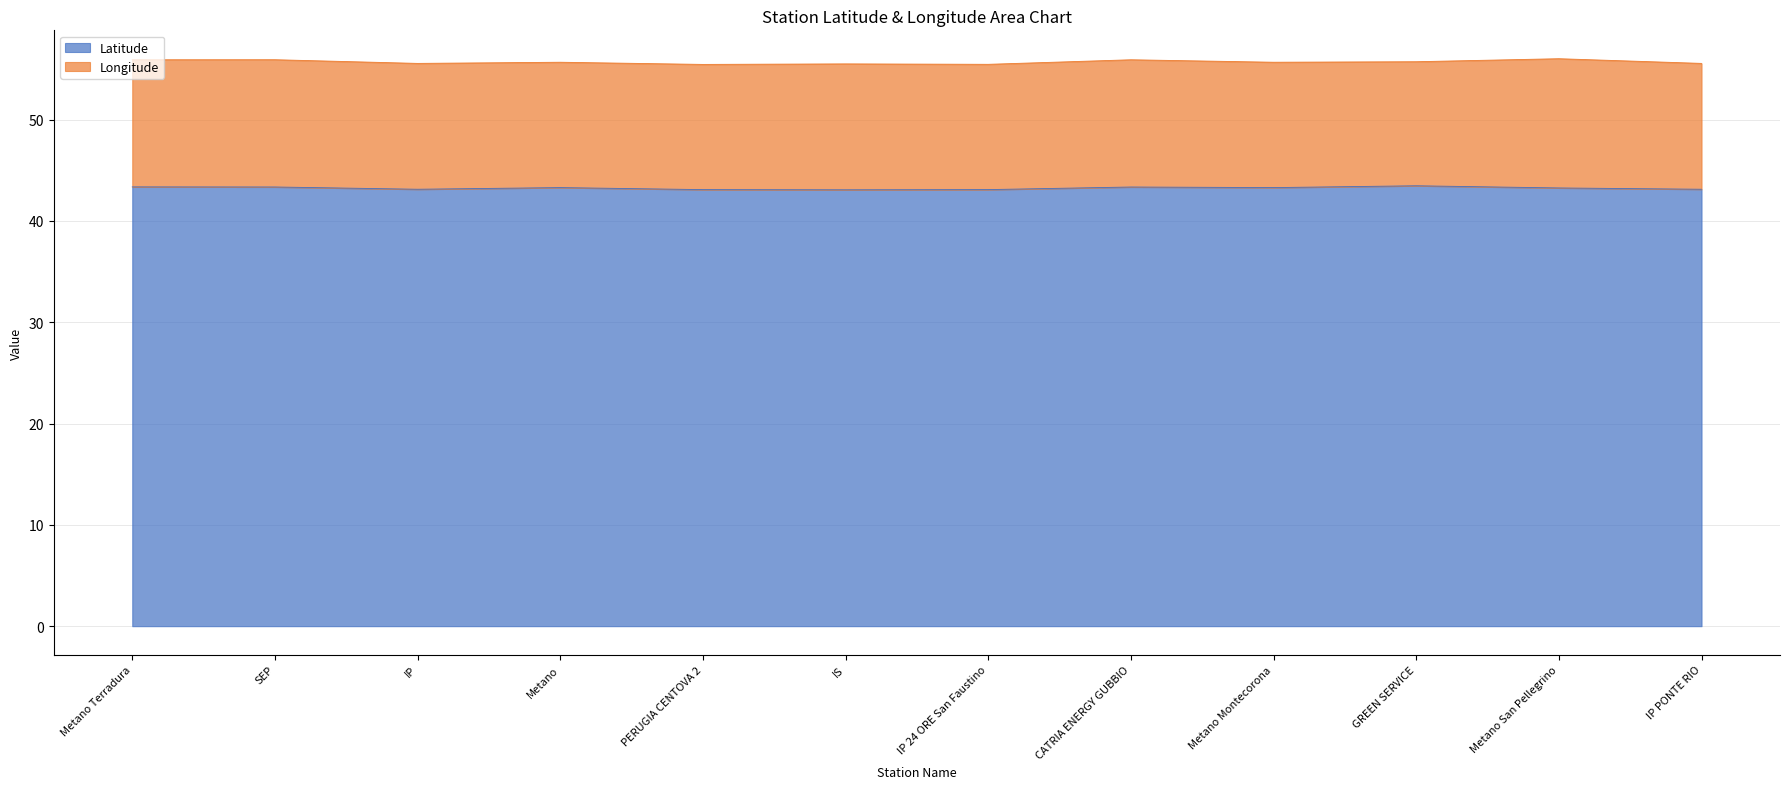

Count the number of categories in the chart.

12